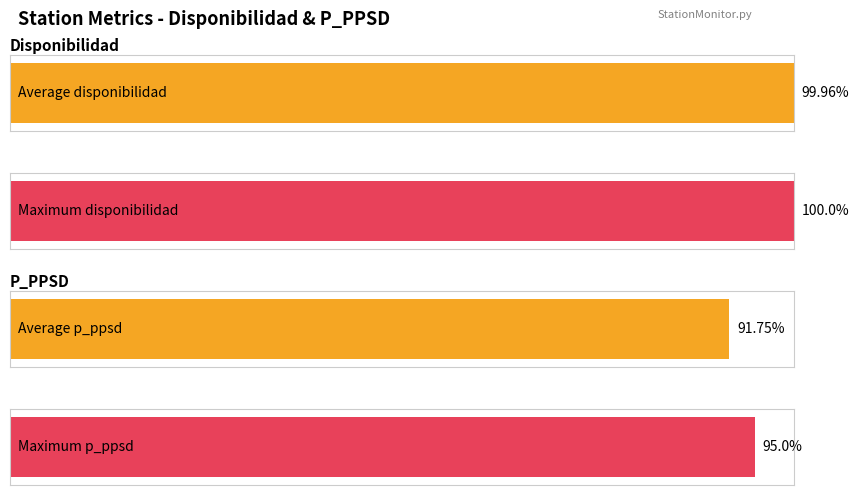

The value of disponibilidad at 2023-01-22 is 135.3. True or false?

False